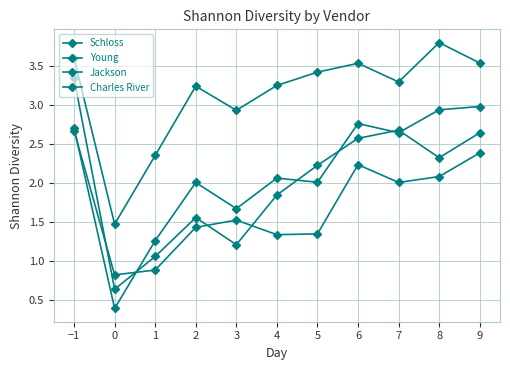

Which series changed the most between −1 and 2?

Young